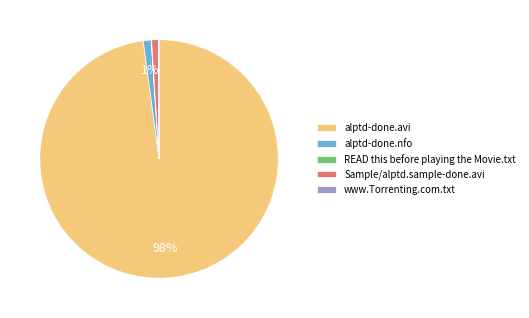

Is it true that alptd-done.avi is 91% of the pie?

False